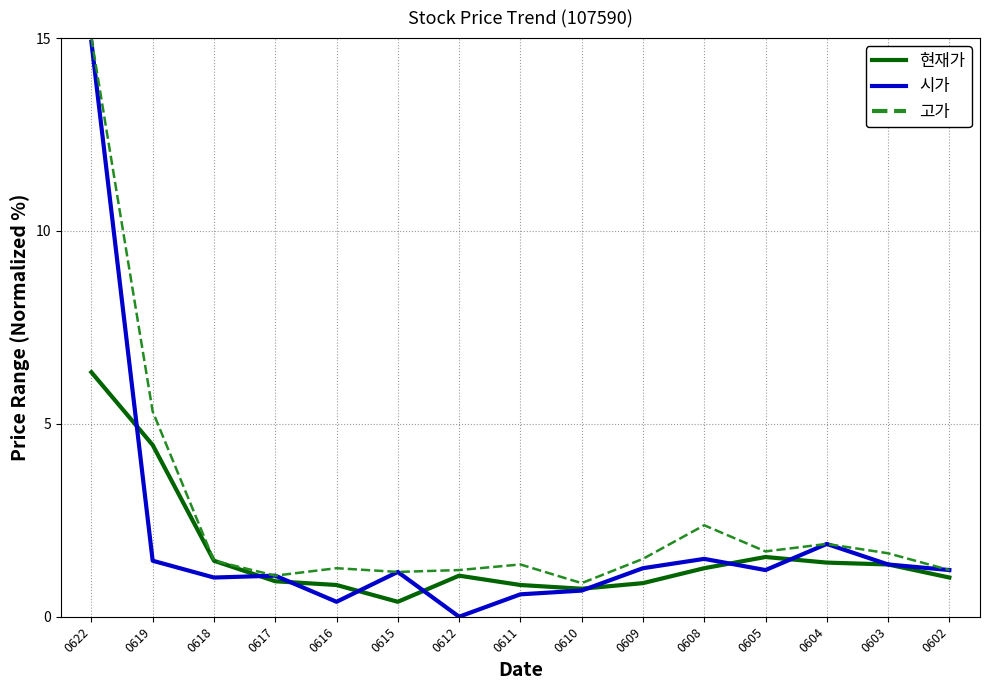

At which label does 현재가 reach its minimum?

0615